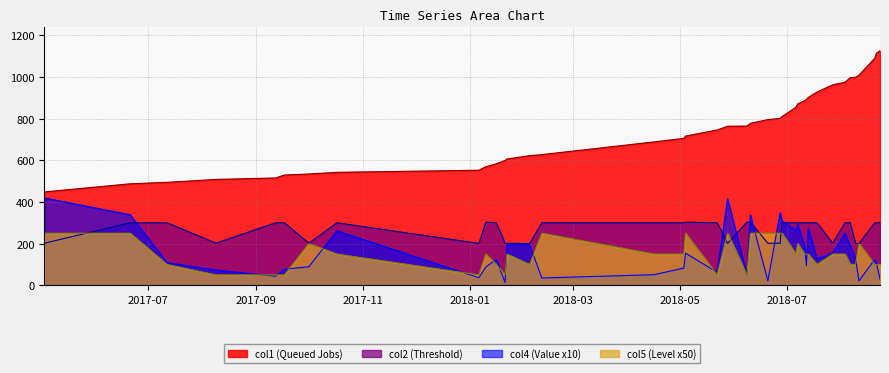

True or false: col5 and col4 cross at least once.

True